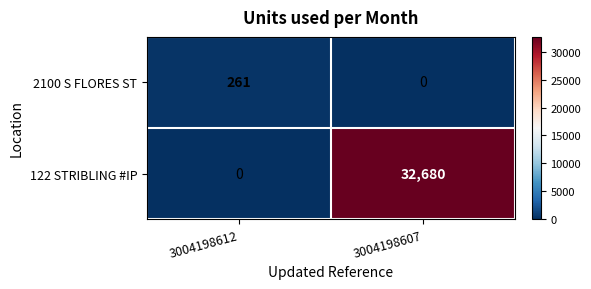

At which label does 122 STRIBLING #IP reach its minimum?

3004198612